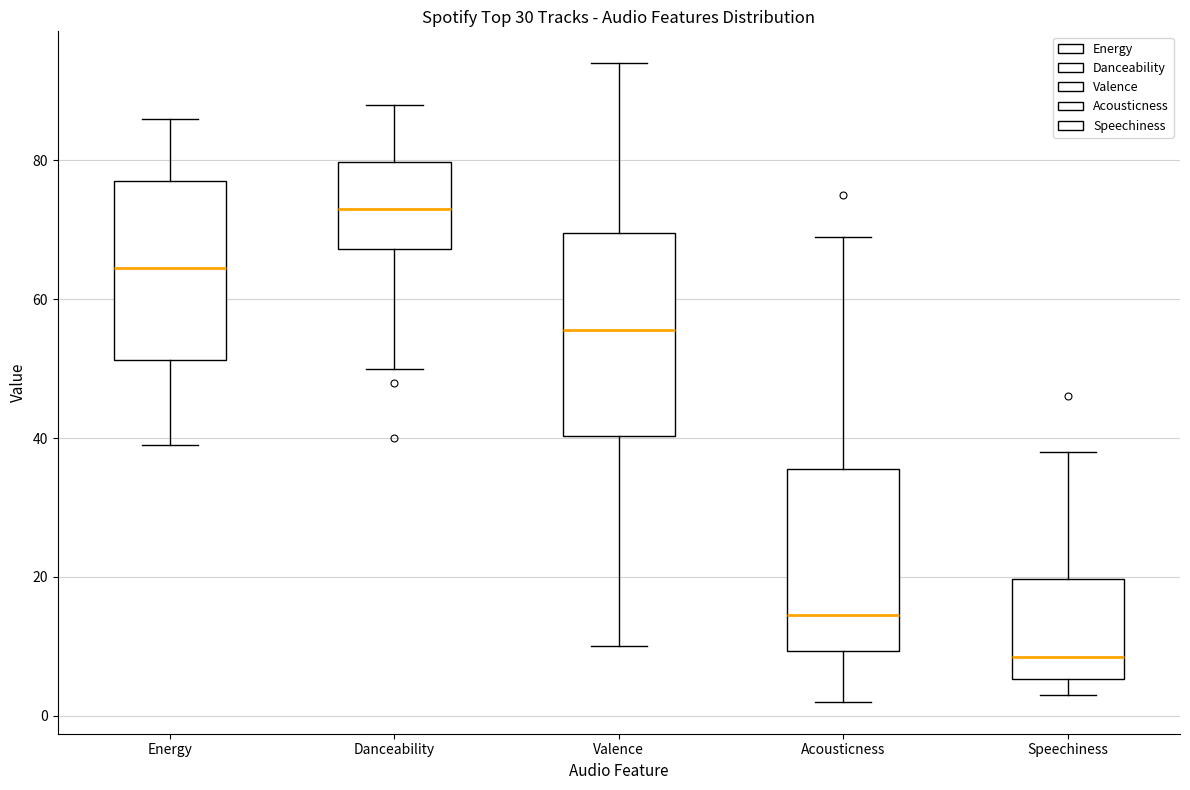

Reading left to right, read every box against the y-axis: the position of its median line, the range the box covers, and the ends of its whiskers. The values are not printed on the chart, so give them approximately, as read against the axis.

Energy: median 64, box 52 to 78, whiskers 40 to 86
Danceability: median 74, box 68 to 80, whiskers 50 to 88
Valence: median 56, box 40 to 70, whiskers 10 to 94
Acousticness: median 14, box 10 to 36, whiskers 2 to 70
Speechiness: median 8, box 6 to 20, whiskers 4 to 38